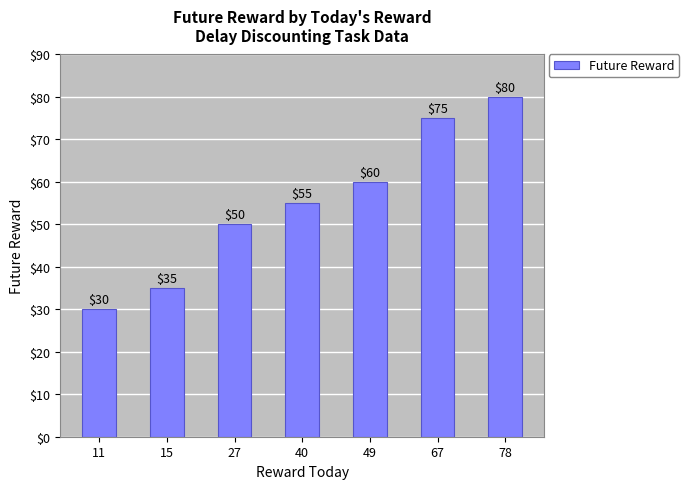

Rank the categories by value from lowest to highest.

11, 15, 27, 40, 49, 67, 78